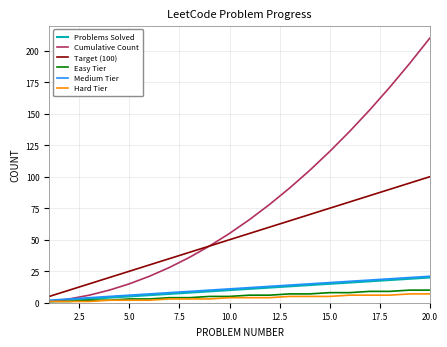

Which series has the largest total across all categories?

Cumulative Count